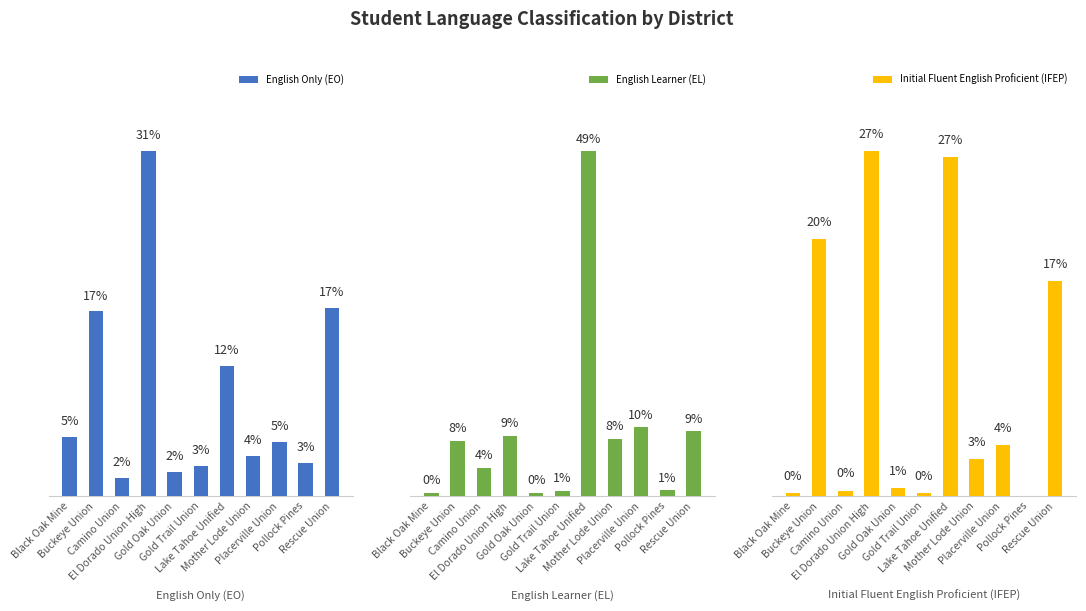

How many distinct data groups are displayed?

3